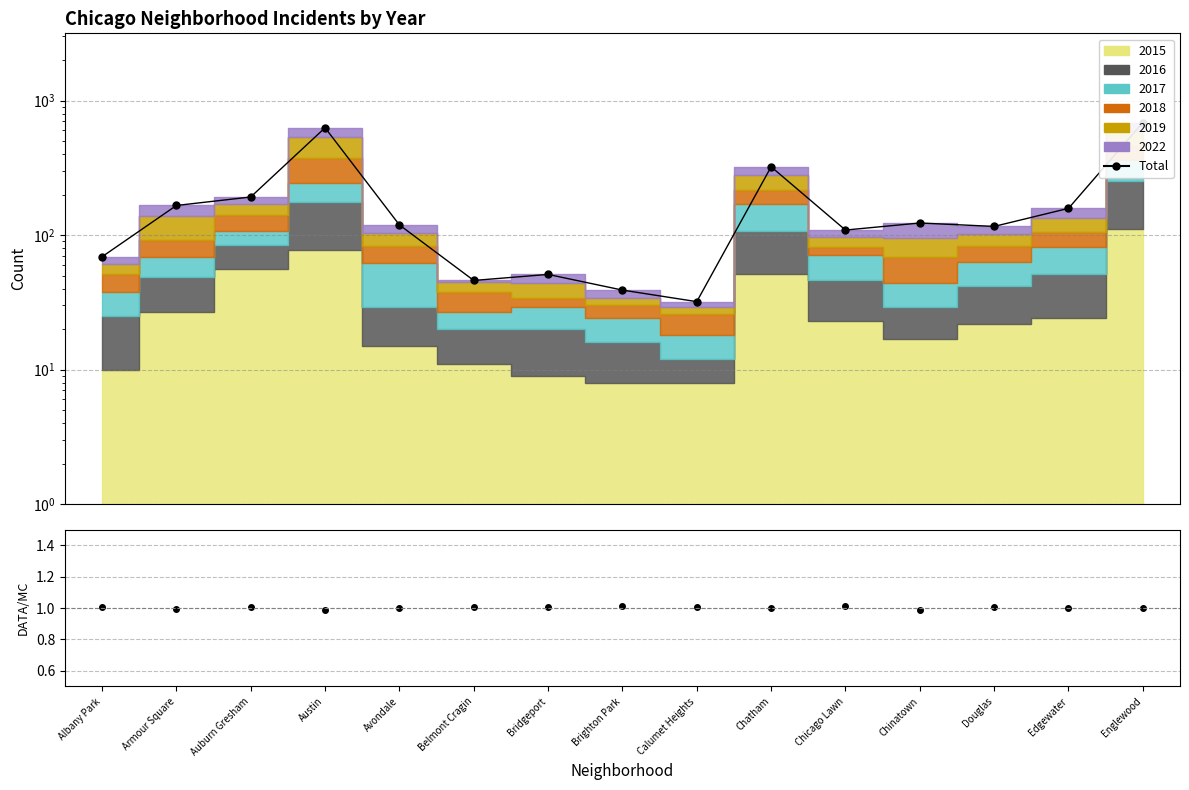

At which label does Ratio reach its peak?

Chicago Lawn